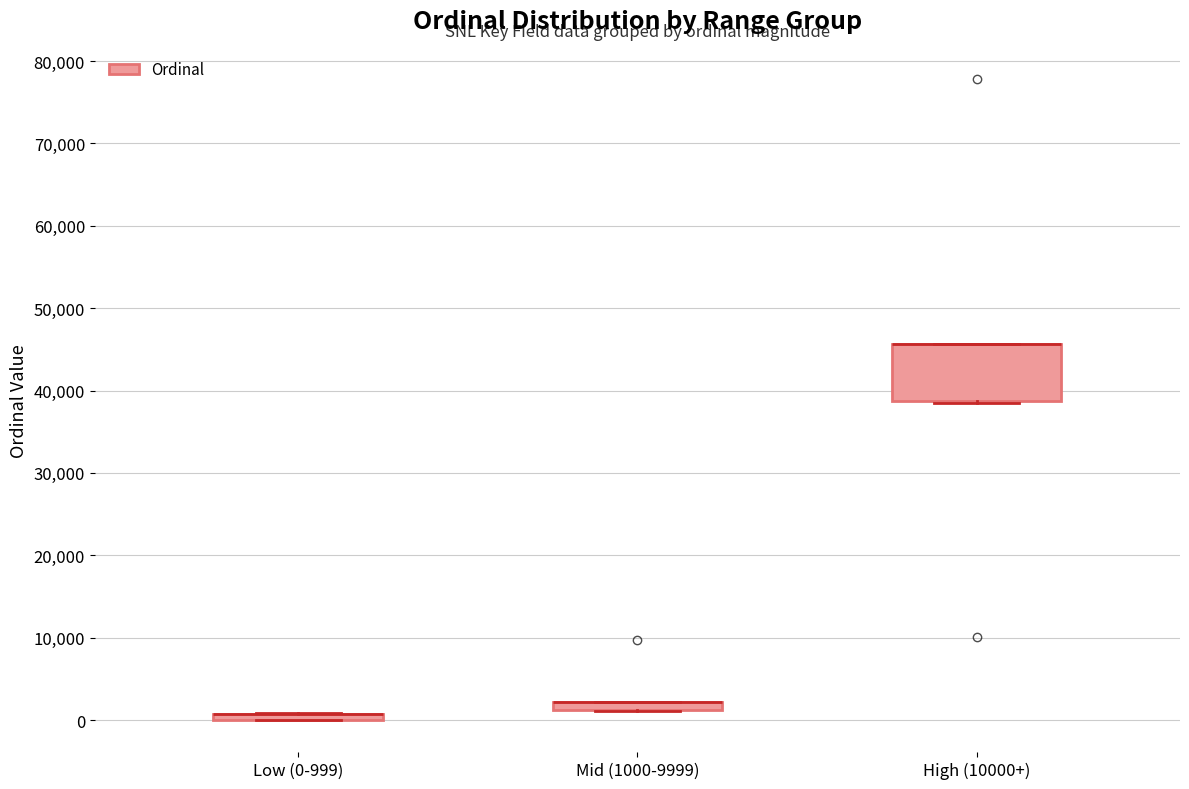

Which box is the tallest, from its lower edge to its upper edge?

High (10000+)